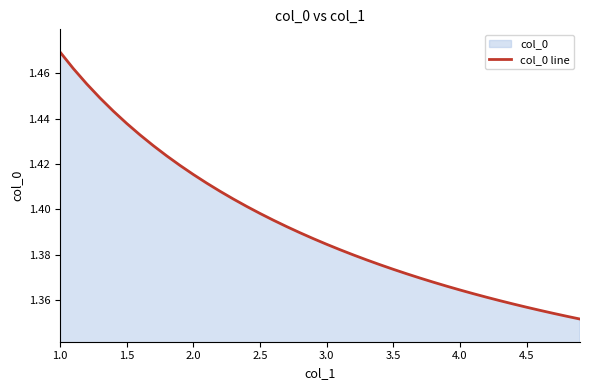

What is the difference between the second highest and second lowest values?

0.1